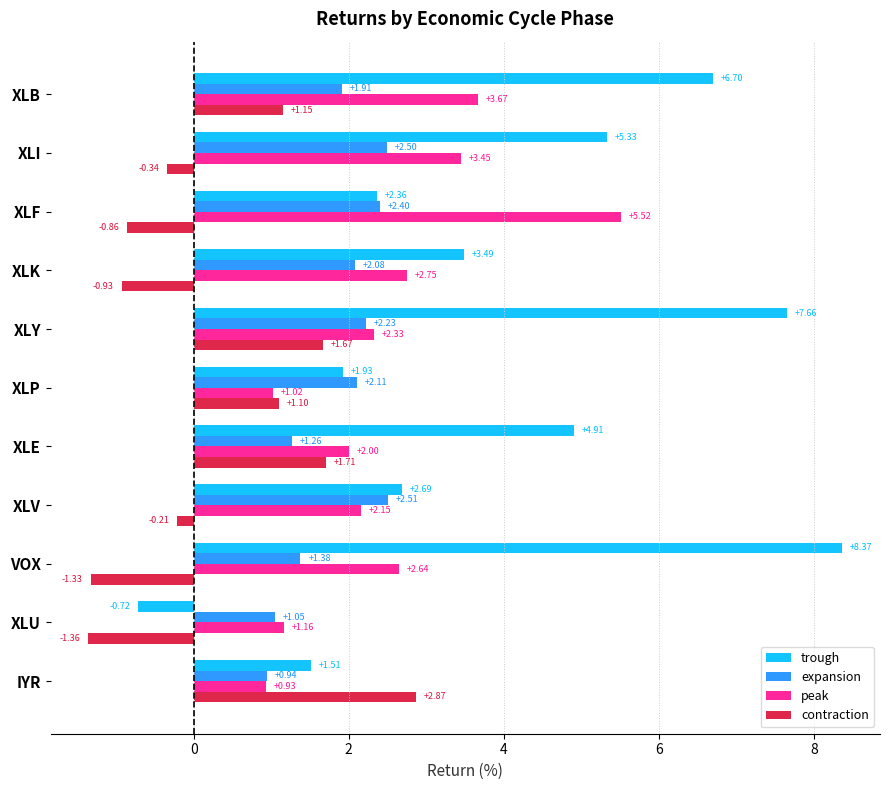

What is the sum of the trough values at VOX and IYR?

9.9